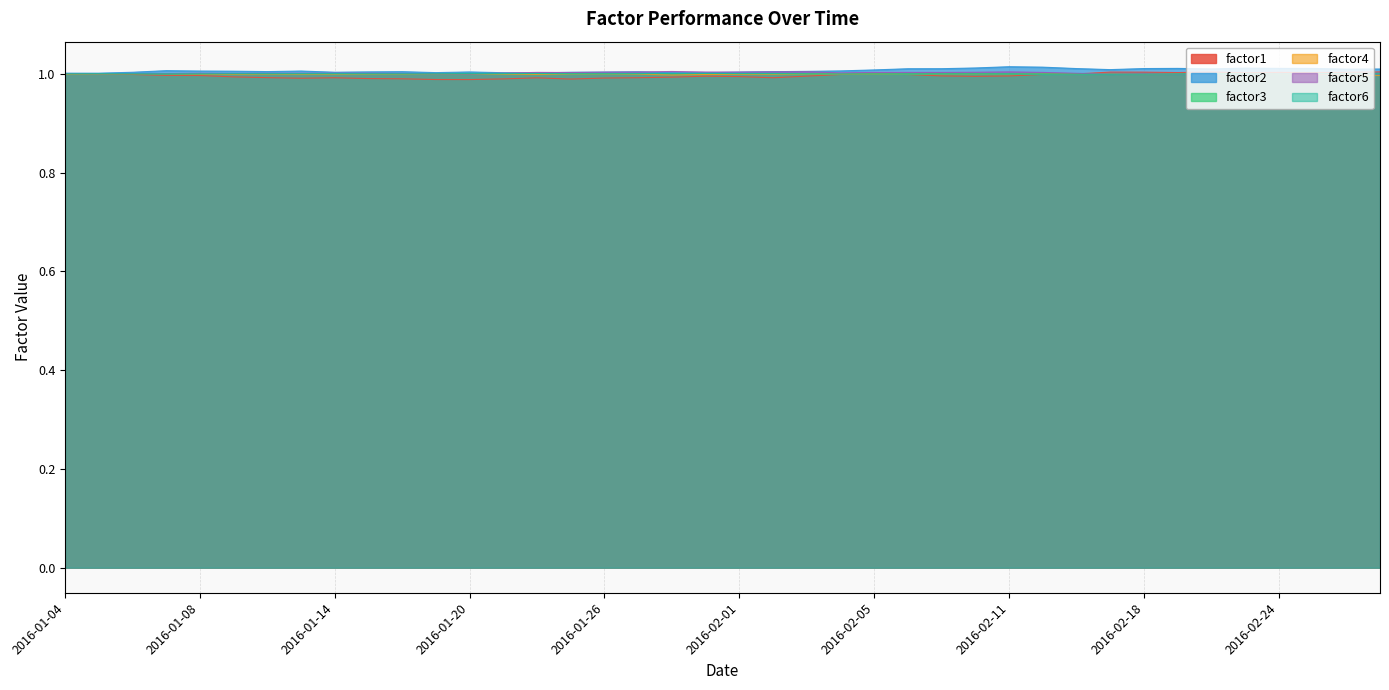

At which category is the sum across all series the highest?

2016-02-18